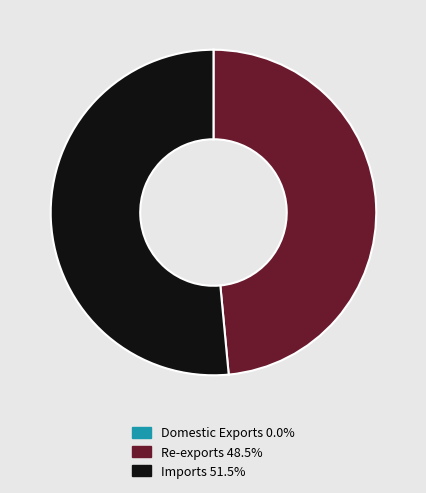

Does Imports account for over 50% of the chart?

Yes